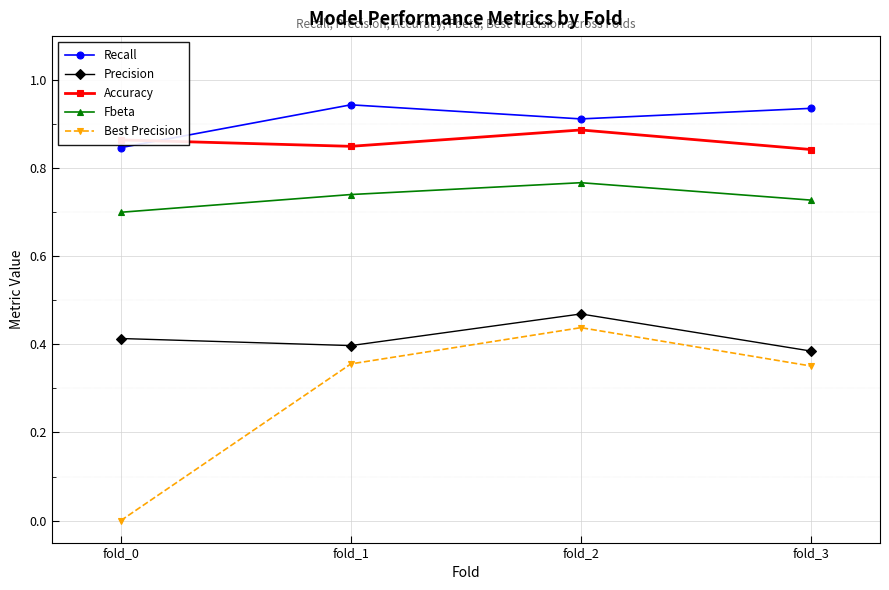

True or false: Fbeta and Recall cross at least once.

False